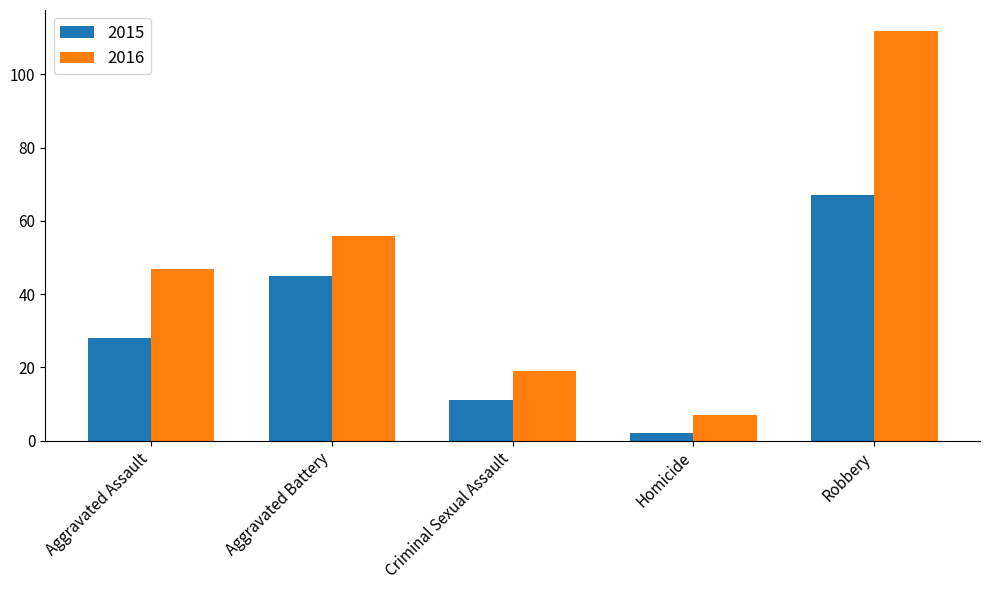

The value of 2015 at Aggravated Battery is 78. True or false?

False